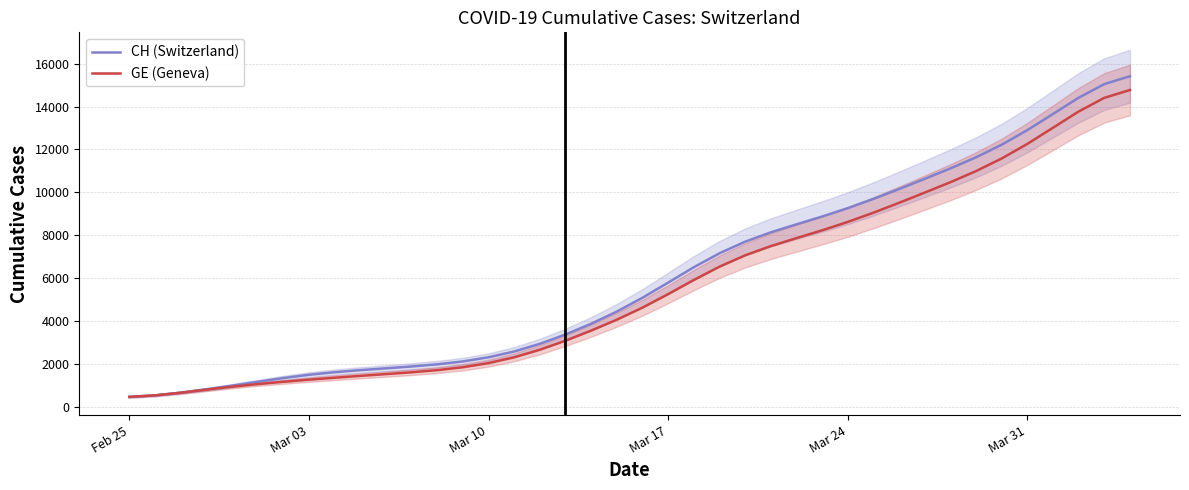

What is the maximum value for GE (Geneva)?

14771.3